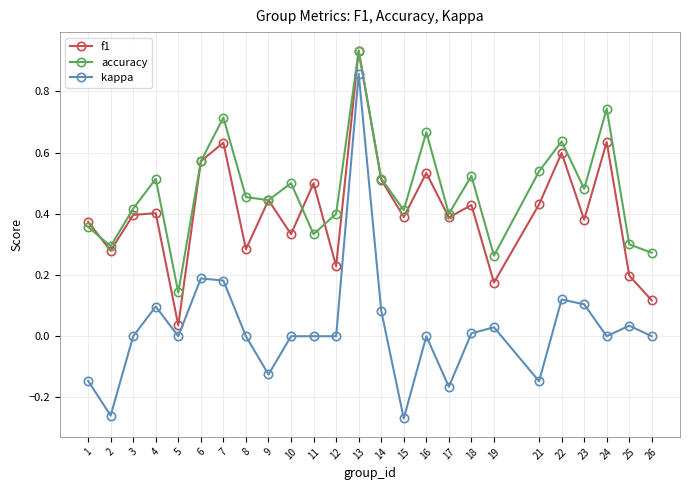

At which category does the chart reach its peak across all series?

13